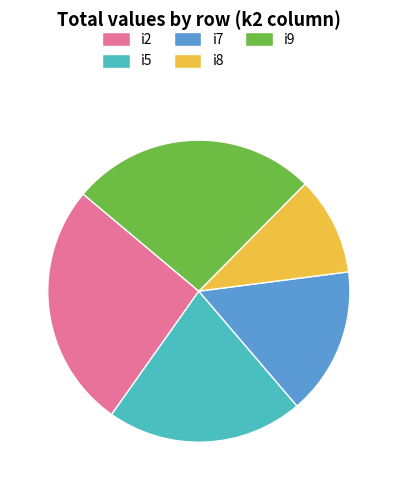

Does any single category account for the majority?

No